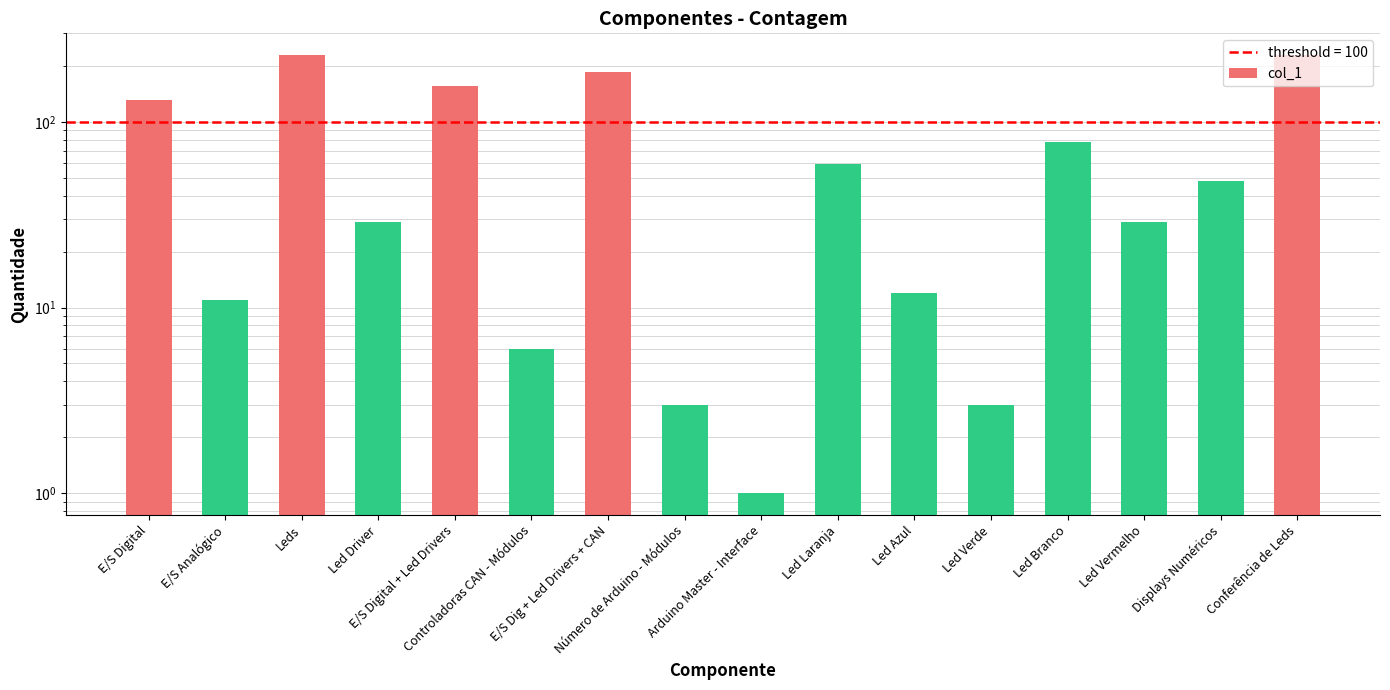

What is the value of the 6th bar from the left?

6